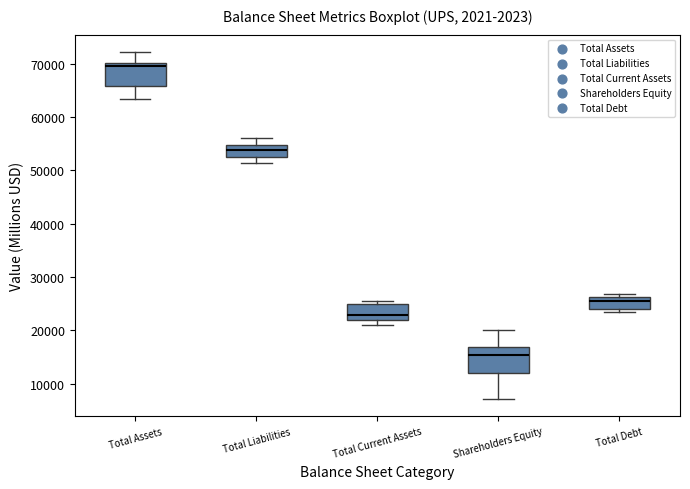

Which box's median line is the lowest?

Shareholders Equity